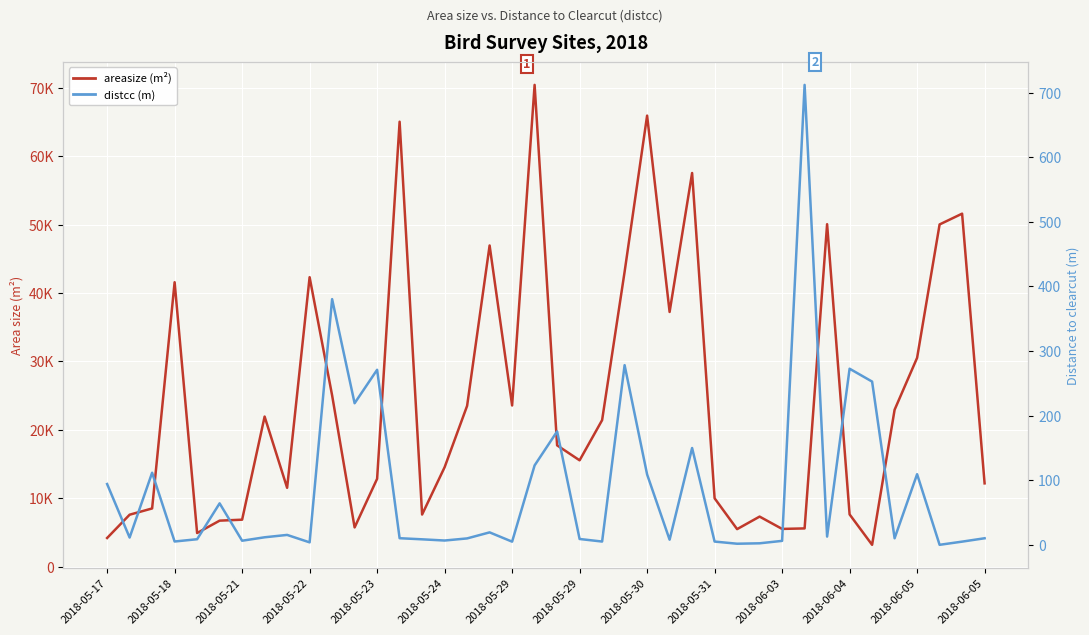

Between 38 and 20, which is larger?

38